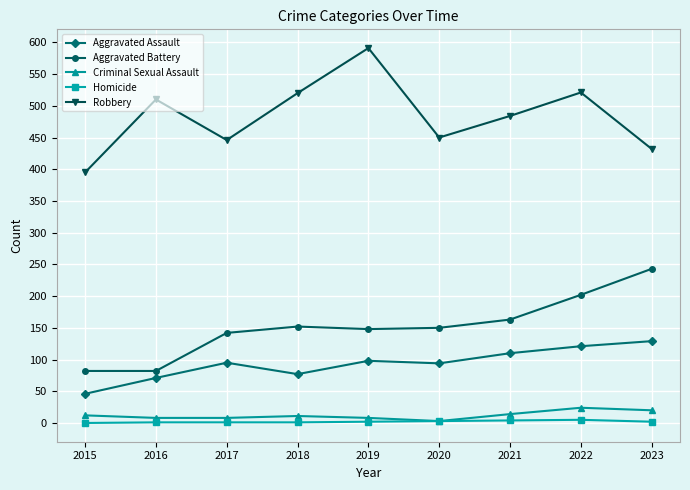

Where is the first local minimum for Robbery?

2017